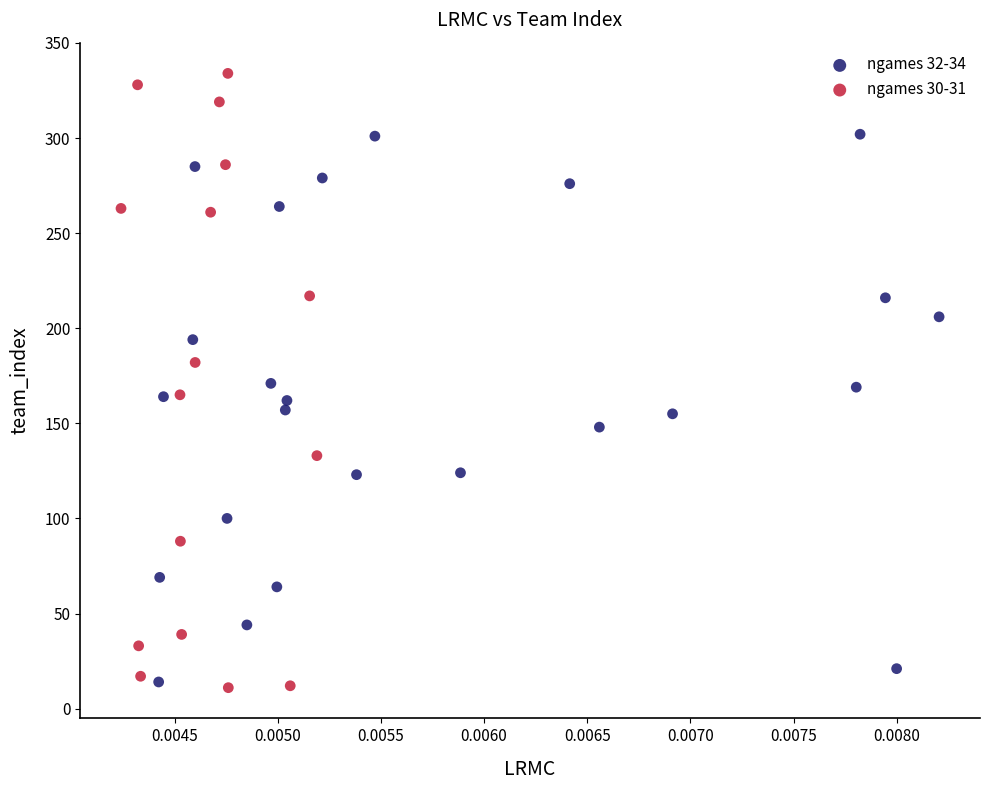

Which series has the widest spread of Y values?

ngames 30-31